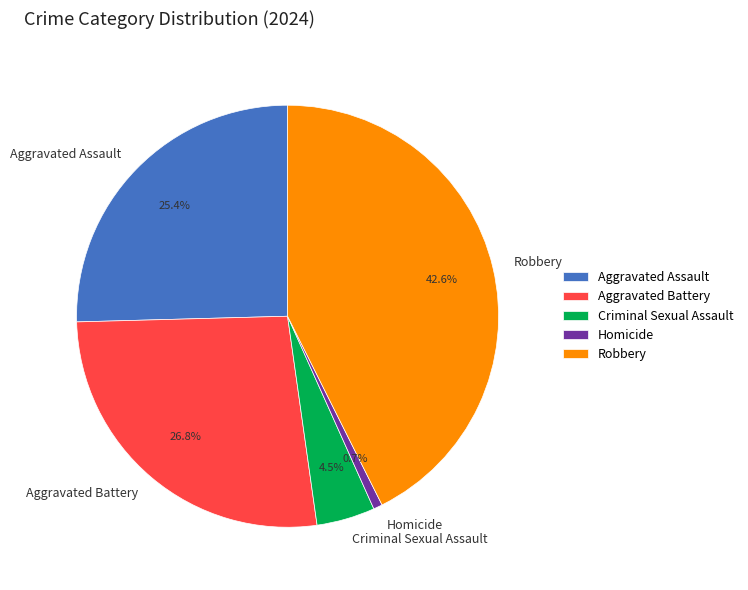

Does any single category account for the majority?

No